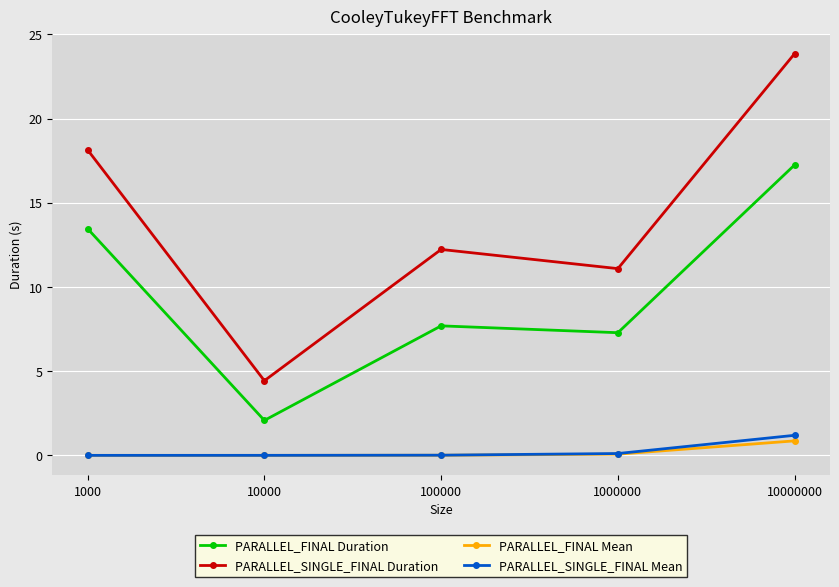

Between 10000 and 1000000, which series saw the biggest shift?

PARALLEL_SINGLE_FINAL Duration